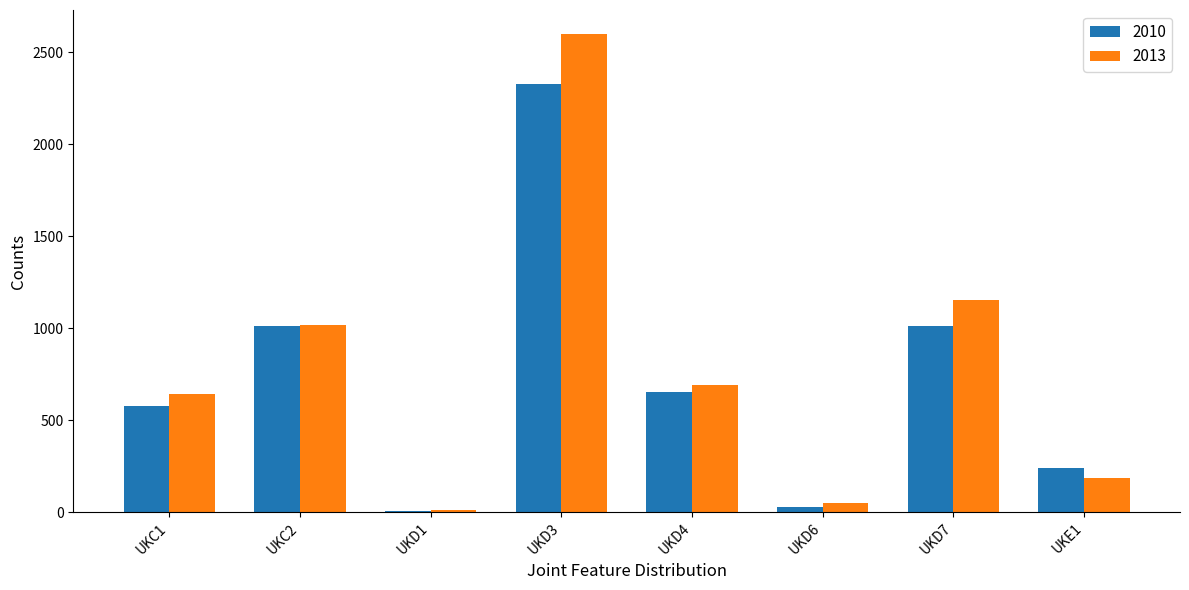

What is the sum of all 2010 values?

5855